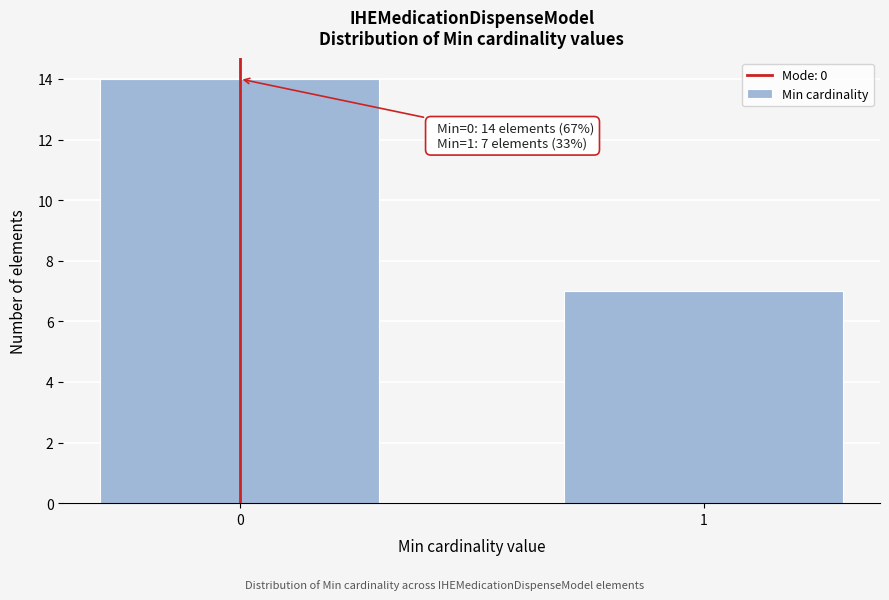

Reading left to right, transcribe all the data shown in this chart.

0=14	1=7